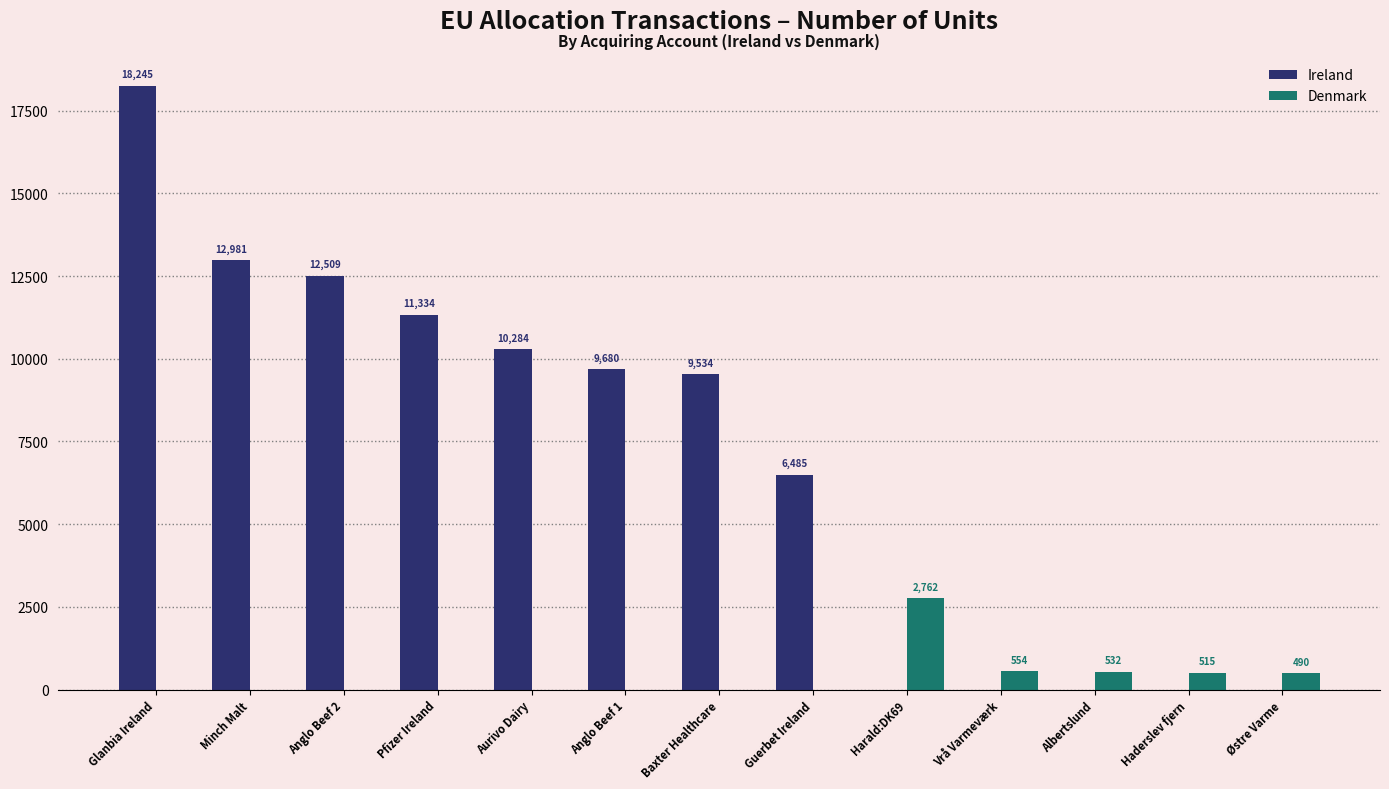

Is it true that Ireland equals 4258 at Guerbet Ireland?

False